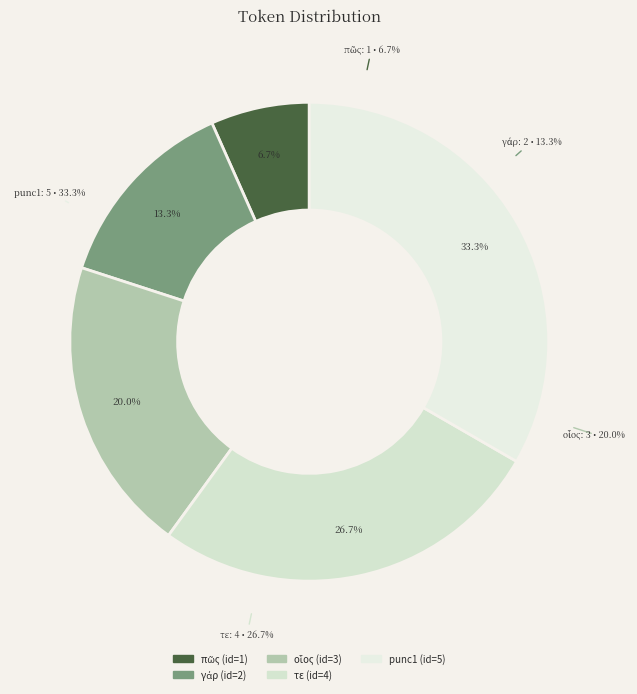

The τε slice represents 27% of the pie. True or false?

True